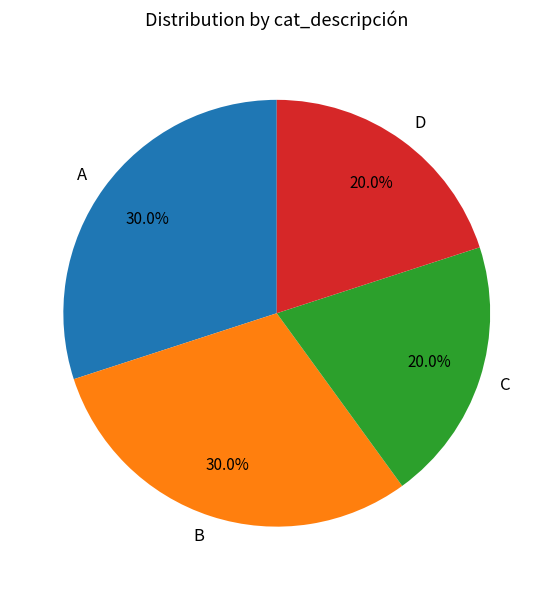

Approximately how many times larger is the value at D compared to B?

0.7